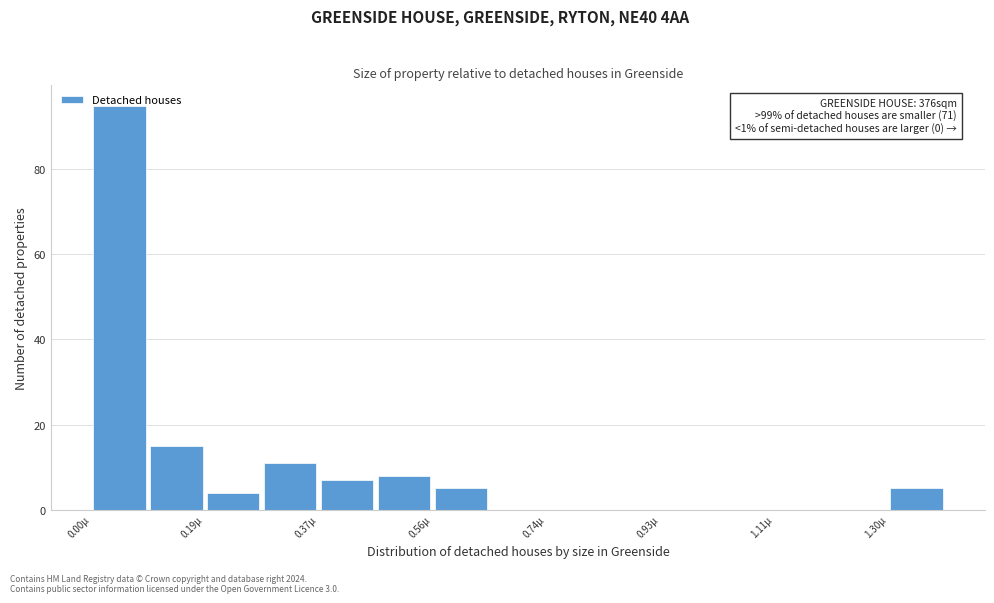

Which range on the x-axis has the tallest bar?

0.00 to 0.10